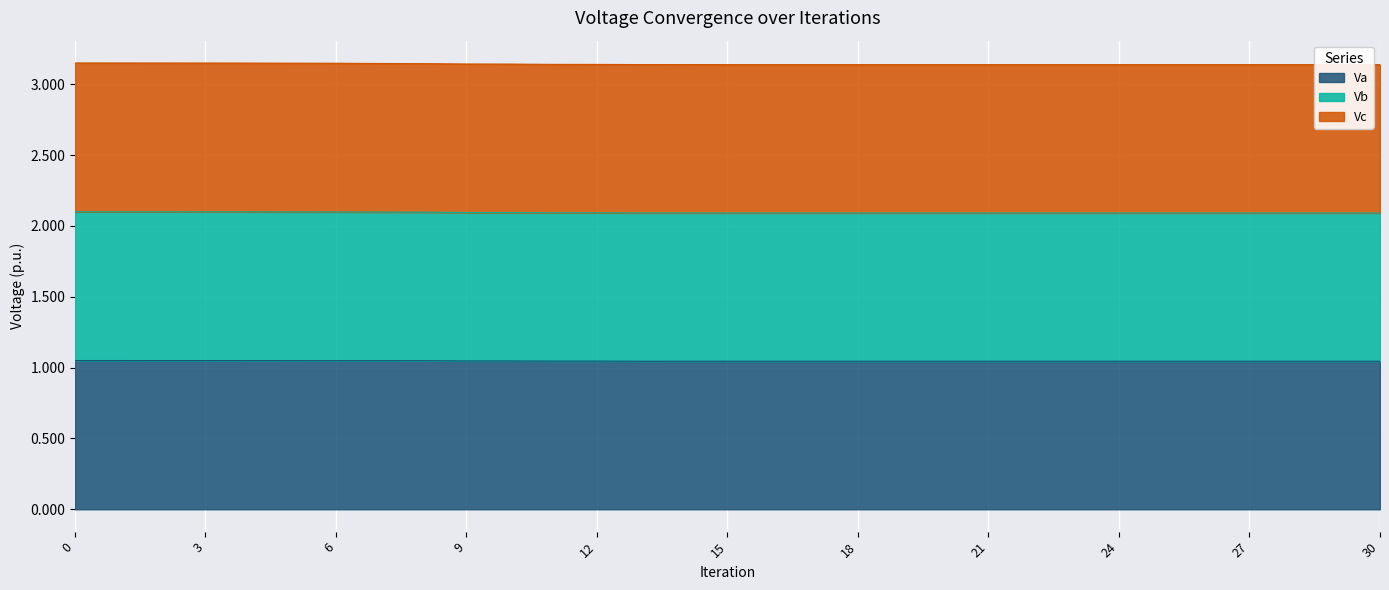

Read the Vc value at 20.

3.1